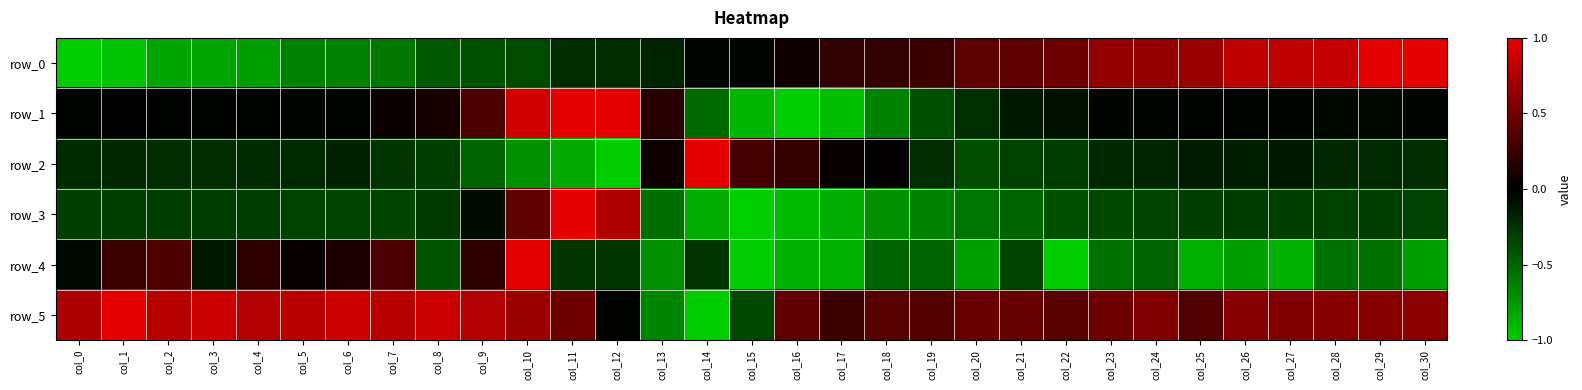

What is the total value across all series at col_16?

-2.1